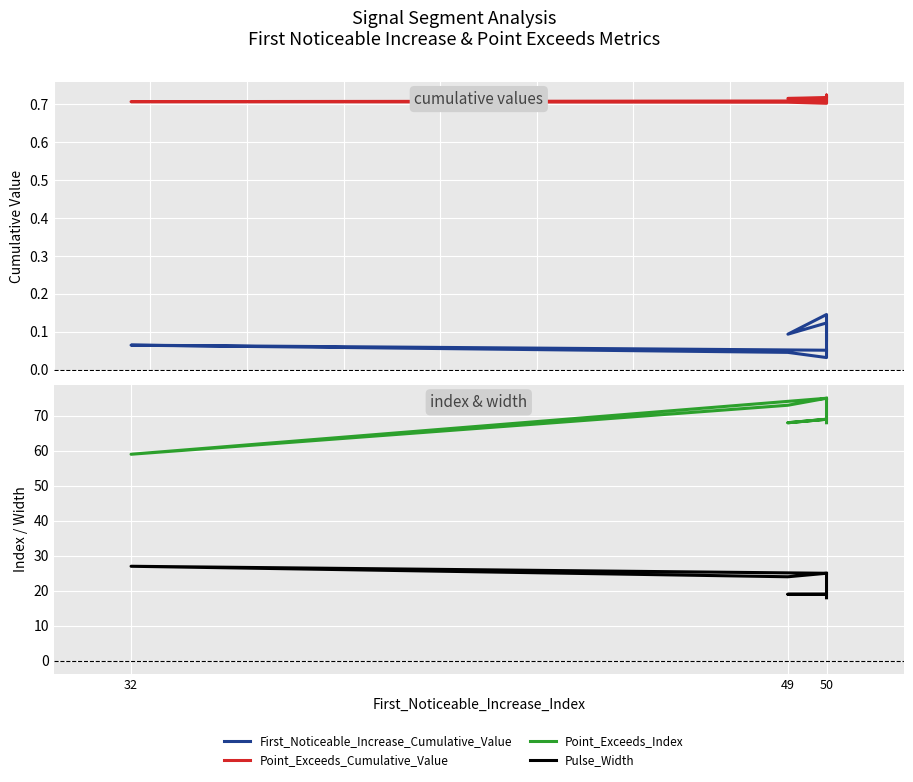

What is the difference between the maximum and second lowest values in the Point_Exceeds_Index series?

7.0